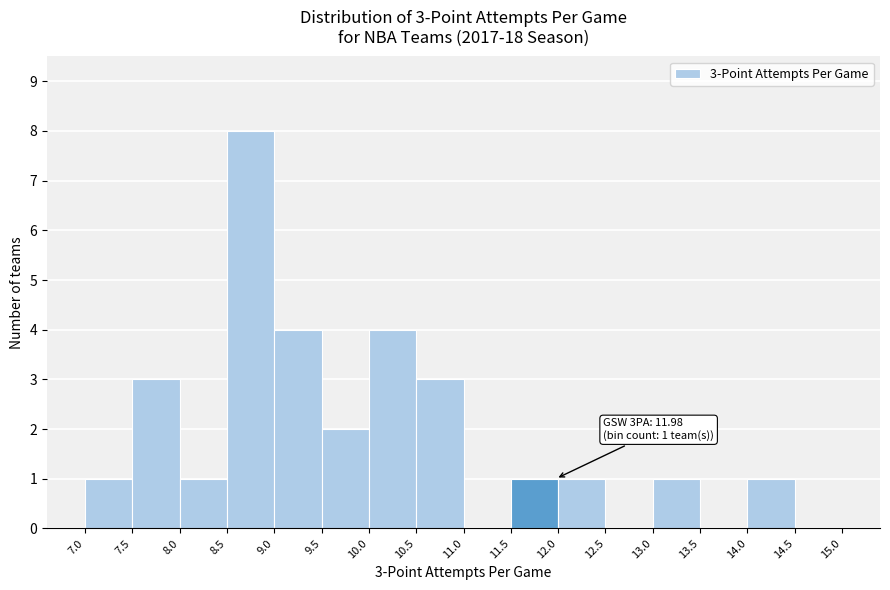

Over which range of the x-axis is the bar tallest?

8.5 to 9.0